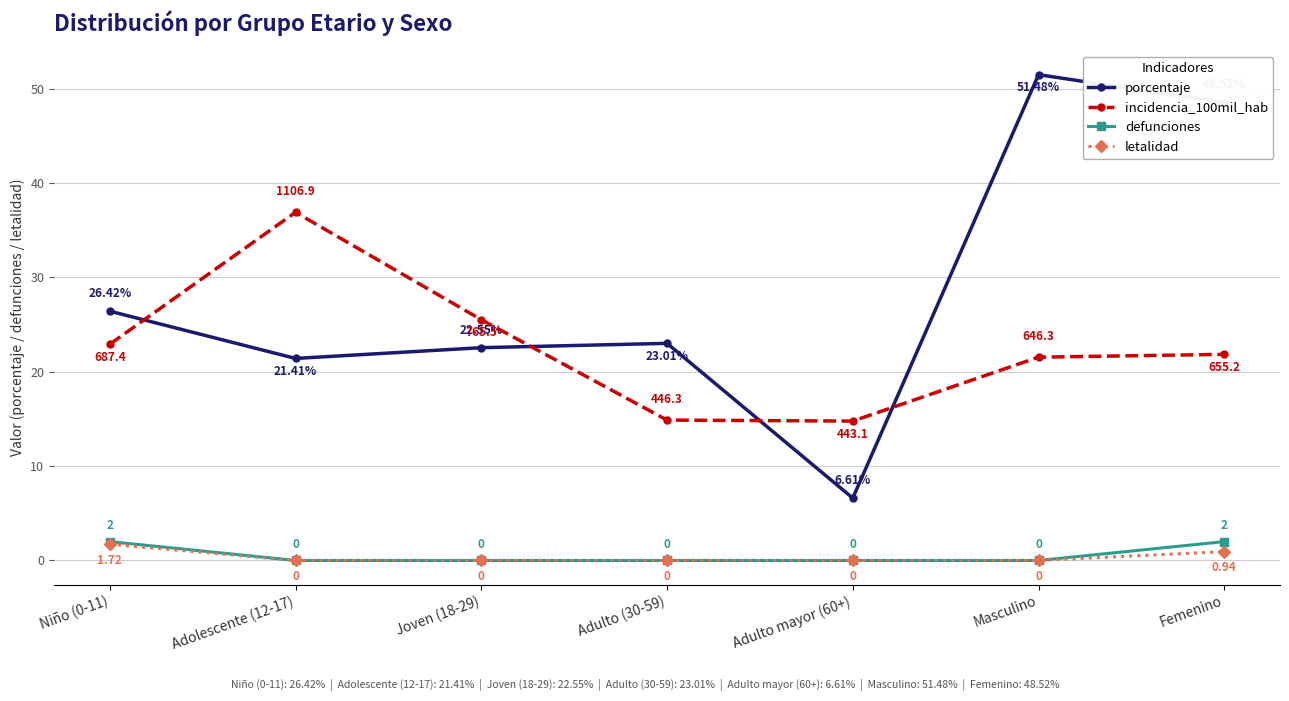

Where is incidencia_100mil_hab nearest to the value 25?

Joven (18-29)